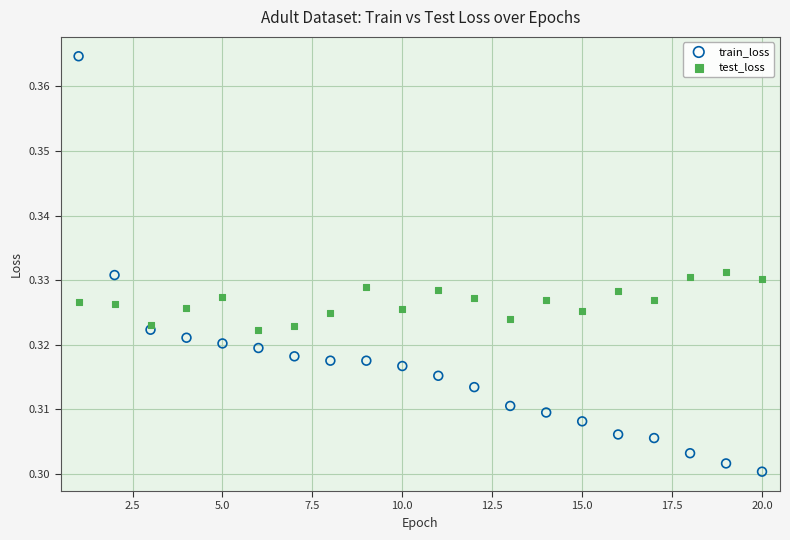

Which series contains the lowest Y value?

train_loss